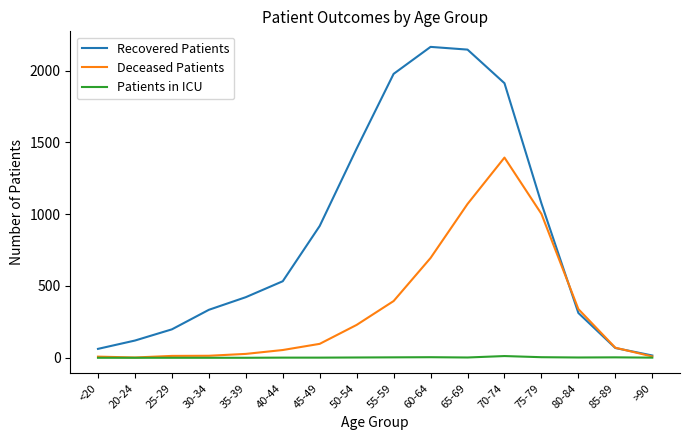

What is the sum of all Patients in ICU values?

35